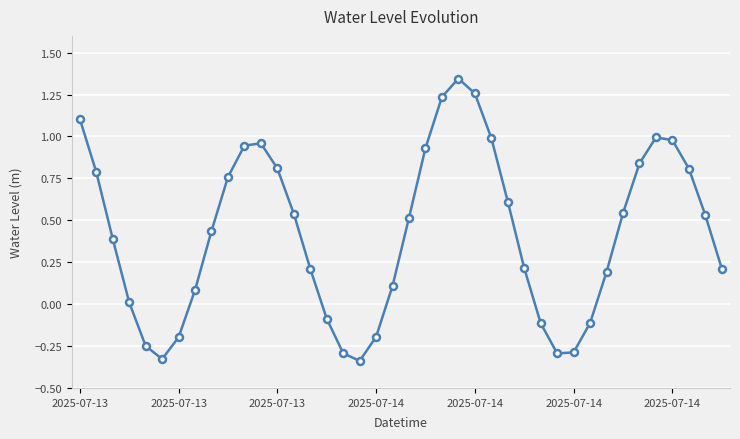

How many lines are shown in the chart?

1